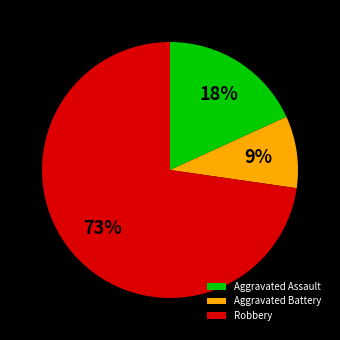

Combined, do Aggravated Battery and Aggravated Assault account for over 50%?

No